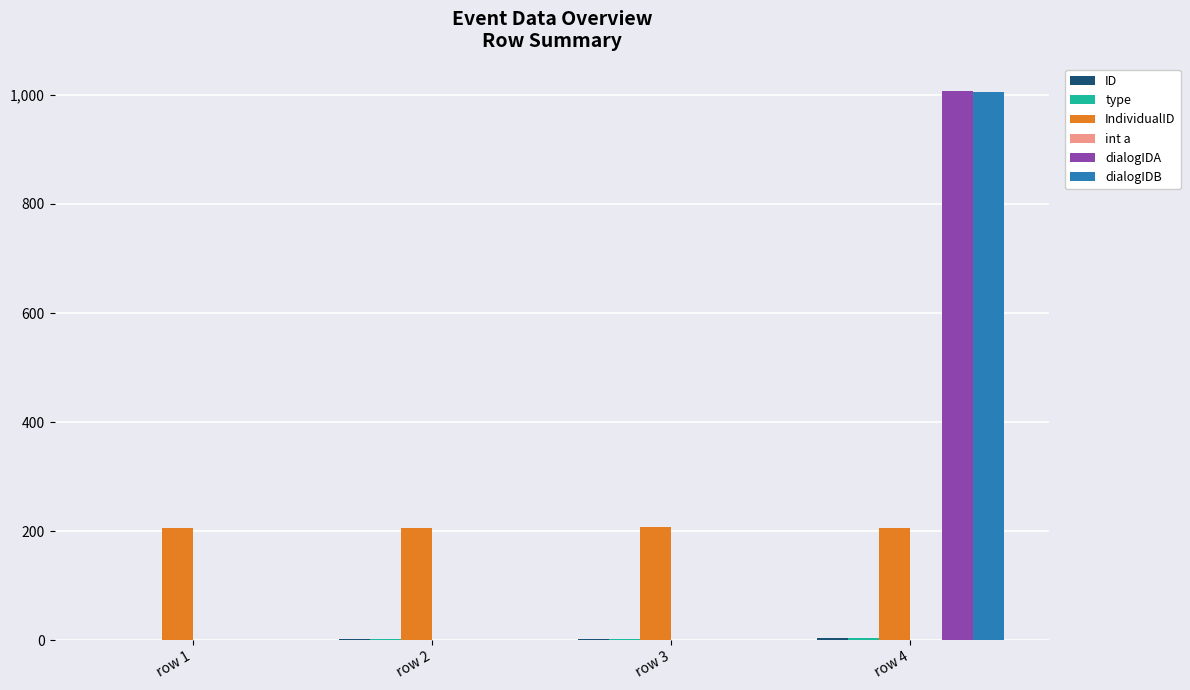

Does the chart contain stacked bars?

No